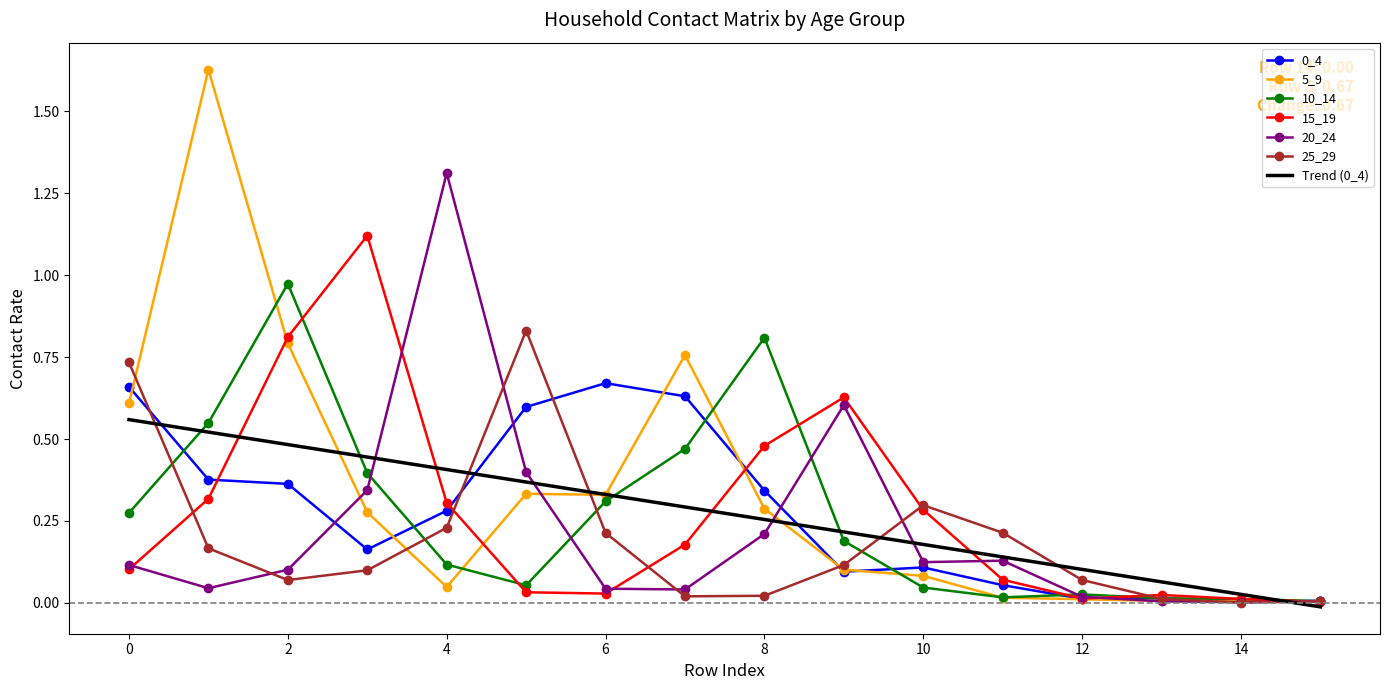

Which series has the widest spread of values?

5_9